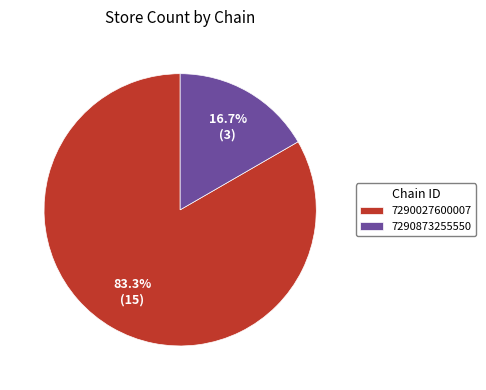

Is it true that 7290873255550 is 17% of the pie?

True